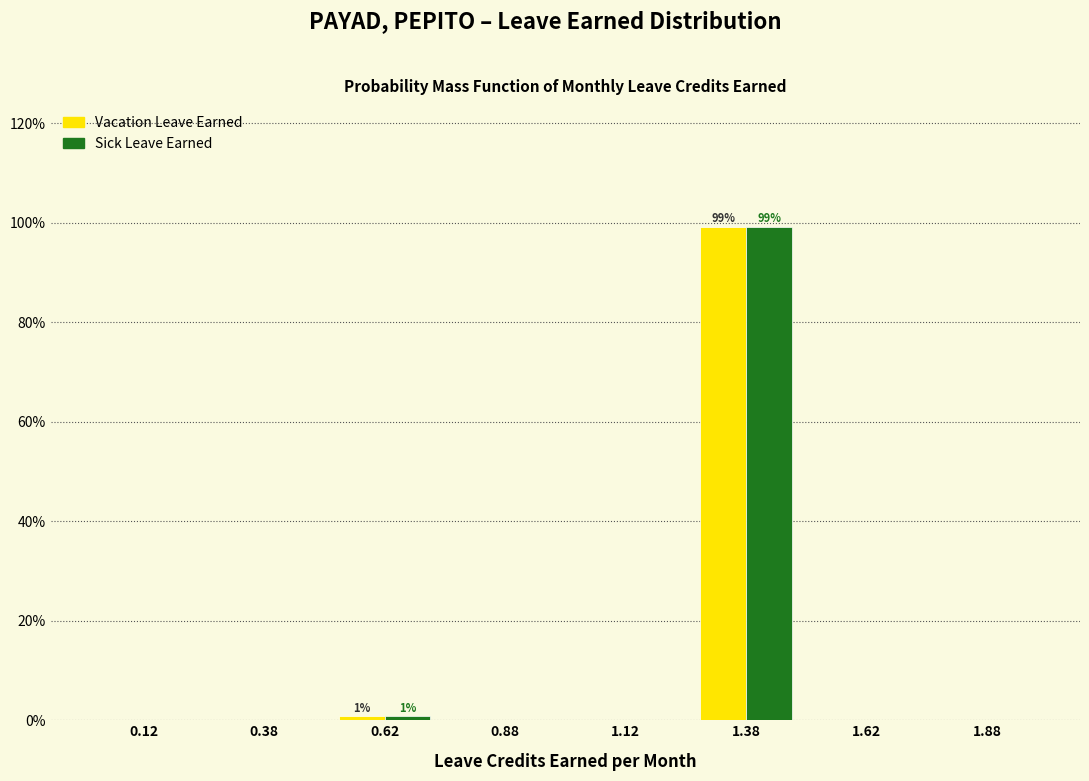

In the Sick Leave Earned series, which range on the x-axis has the tallest bar?

1.25 to 1.50